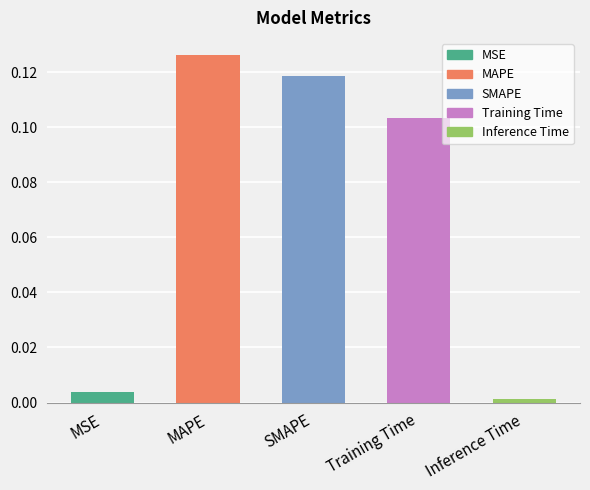

What is the sum of all values?

0.4